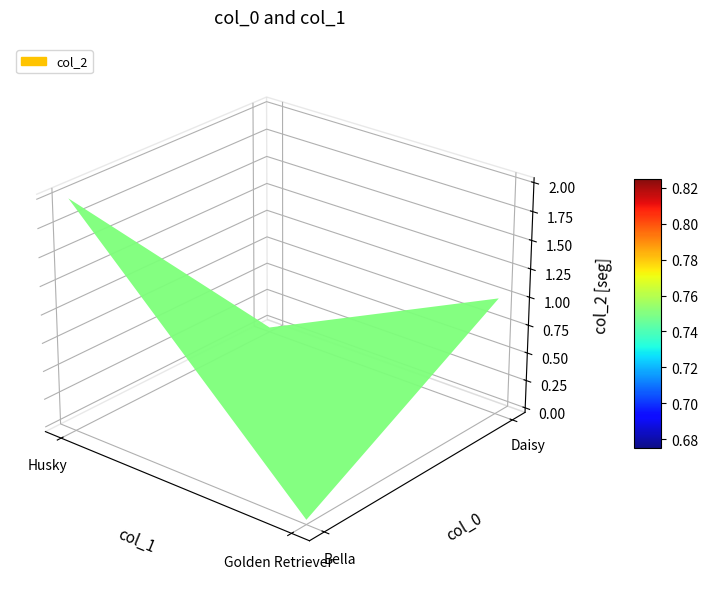

Rank the categories by value from lowest to highest.

Daisy_Golden Retriever, Bella_Husky